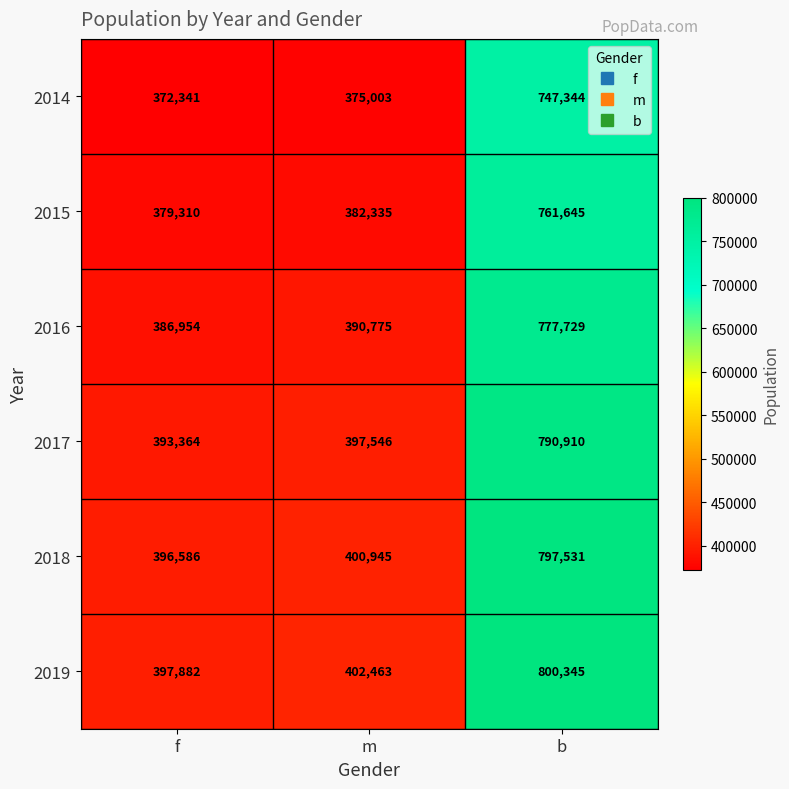

Which label corresponds to the smallest value in the chart?

f